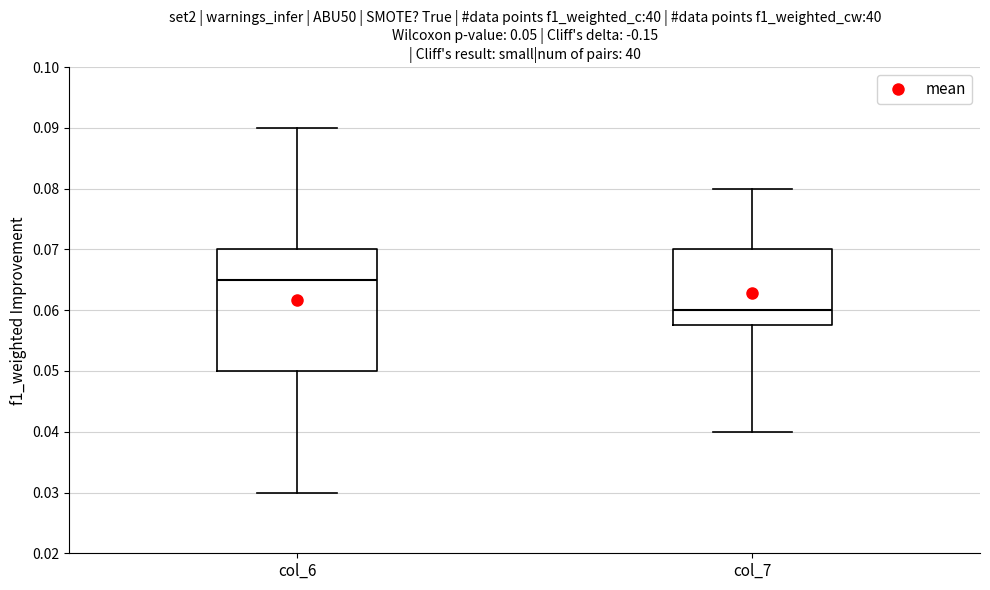

Comparing the boxes themselves (not the whiskers), which one is the tallest?

col_6